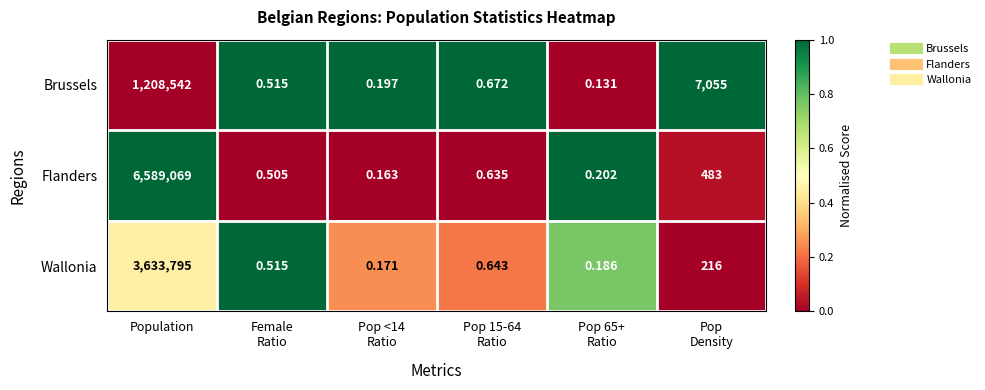

Which series has the largest range (max minus min)?

Flanders